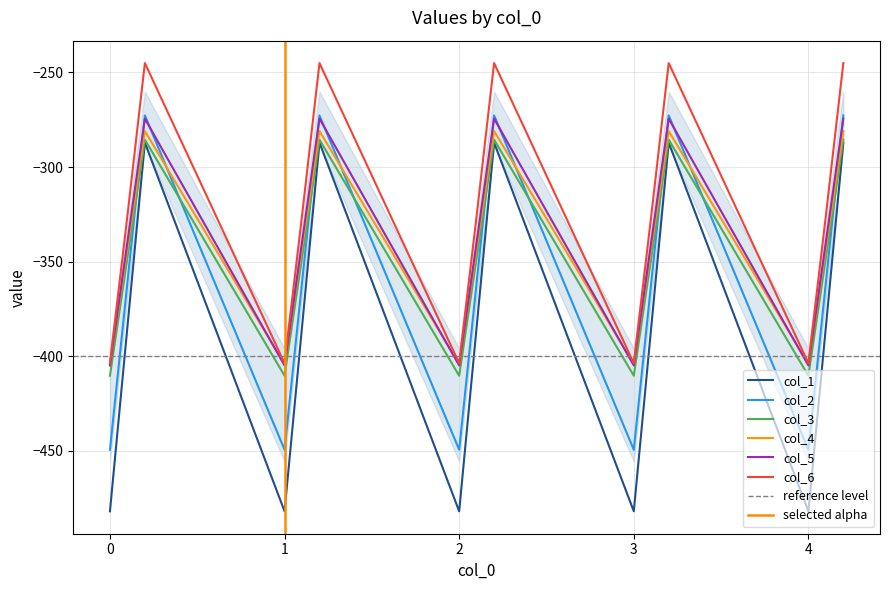

What is the lowest value of the col_4 series?

-404.4